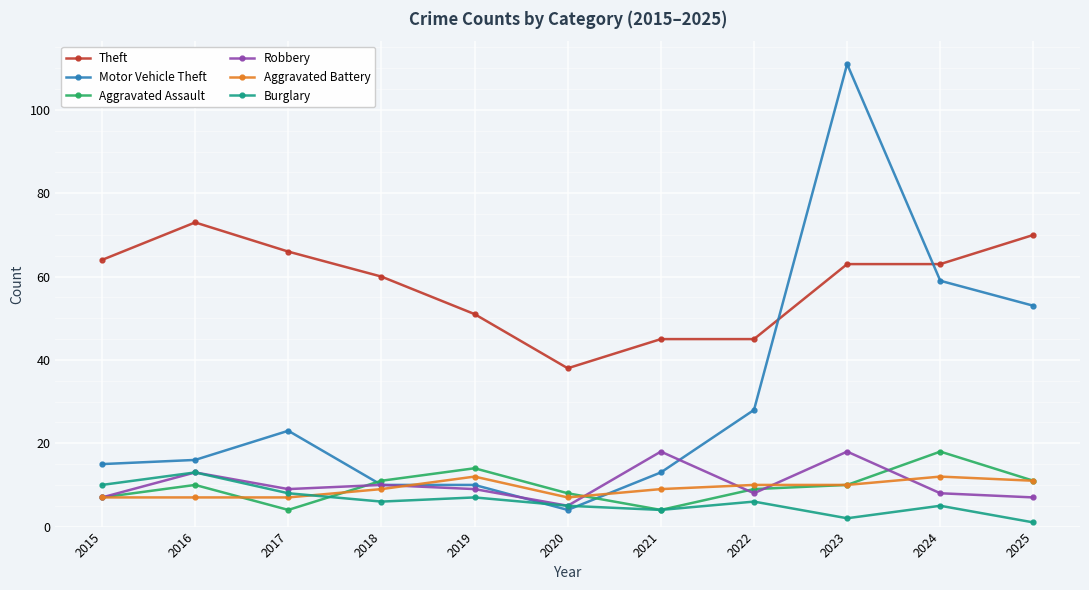

True or false: Aggravated Battery has a value of 10 at 2023.

True